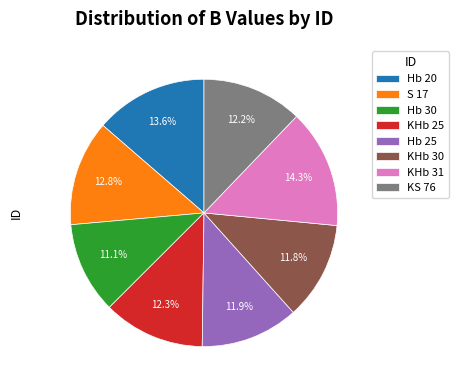

To the nearest percent, what percentage of the pie is S 17?

13%